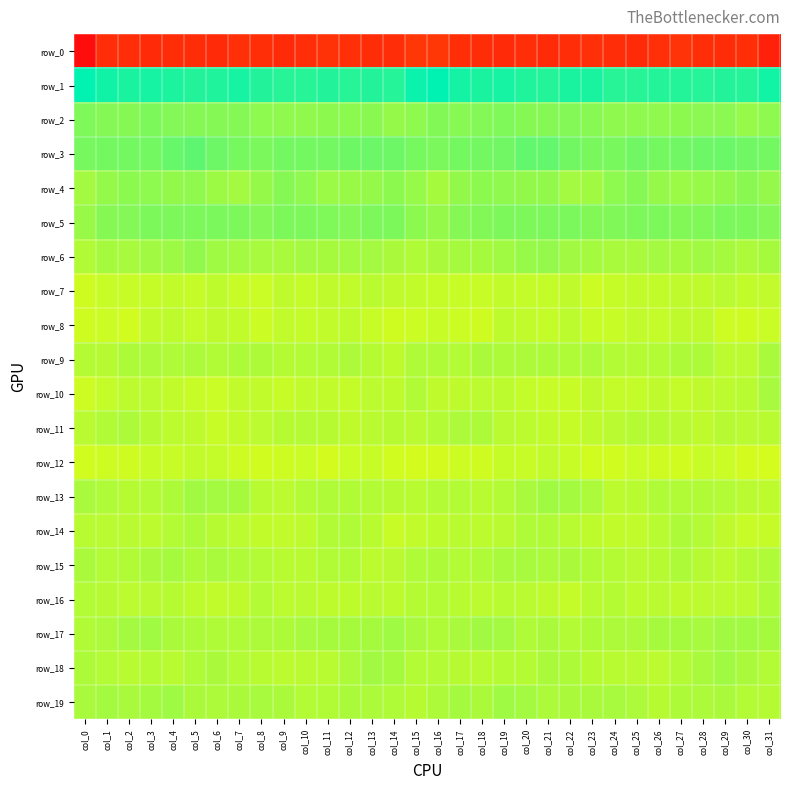

Reading right to left, extract all data points from this chart.

row_0: -185.4	-173.3	-175.5	-173.0	-168.2	-172.5	-176.0	-174.5	-171.4	-173.9	-176.3	-174.3	-176.6	-174.7	-172.6	-164.5	-164.9	-174.5	-175.1	-170.6	-169.0	-174.3	-176.2	-172.9	-171.3	-175.7	-175.5	-175.0	-176.4	-173.9	-174.2	-206.3
row_1: 49.2	43.2	43.3	42.2	42.8	42.8	41.7	42.2	46.7	46.4	43.1	44.5	47.6	46.5	48.1	55.5	51.4	42.7	43.5	42.1	43.2	42.0	41.7	43.7	47.8	44.4	43.3	45.5	47.6	46.3	49.7	54.9
row_2: 6.5	3.5	7.5	7.7	7.3	6.3	6.2	6.2	8.6	10.5	9.8	9.4	12.0	10.5	8.9	10.8	6.4	4.4	8.3	7.3	7.1	5.9	6.3	6.9	9.7	9.9	9.5	10.1	12.3	9.3	9.8	11.8
row_3: 15.6	16.7	19.0	17.9	16.7	15.2	16.8	14.0	13.6	16.2	21.7	21.6	16.8	15.7	15.4	13.4	14.8	17.7	18.4	17.6	15.8	16.0	15.8	13.3	14.7	17.7	22.9	19.8	15.9	15.8	15.5	14.5
row_4: 4.7	8.0	4.9	3.8	2.0	4.3	9.2	6.7	0.6	-0.2	5.3	5.2	6.0	7.4	5.3	-1.6	3.6	7.0	4.1	3.2	2.0	6.4	9.3	4.2	-0.4	1.4	6.2	5.1	6.7	7.3	4.0	-0.5
row_5: 10.4	12.5	13.5	11.0	10.8	13.0	12.8	11.5	11.0	13.4	12.9	12.3	12.6	10.9	9.8	4.1	7.3	12.9	12.9	10.2	11.9	13.0	12.8	10.4	12.4	13.1	12.8	12.1	12.5	10.3	9.2	3.1
row_6: -1.7	-3.3	-1.6	0.4	-1.5	-0.3	-2.3	-2.3	-1.2	-0.1	4.7	3.5	0.6	-1.7	-1.5	-3.2	-4.6	-3.2	-0.5	-0.3	-1.6	-0.3	-2.5	-2.1	-0.7	1.1	5.6	1.7	0.2	-2.1	-1.7	-5.2
row_7: -10.6	-11.3	-8.0	-10.2	-10.0	-11.0	-11.2	-12.0	-14.1	-10.0	-11.6	-11.6	-11.3	-13.4	-12.6	-12.4	-11.4	-10.3	-8.0	-10.8	-10.1	-11.6	-10.4	-13.6	-12.6	-9.7	-12.4	-11.0	-12.2	-13.2	-13.3	-15.2
row_8: -13.8	-15.1	-14.8	-10.3	-10.2	-11.7	-10.5	-13.2	-13.2	-9.4	-11.9	-10.6	-9.7	-15.1	-14.1	-13.4	-14.2	-15.5	-13.1	-9.7	-10.9	-11.7	-10.5	-14.3	-11.2	-10.2	-11.9	-9.9	-11.3	-15.8	-14.1	-15.3
row_9: -2.4	-8.5	-8.7	-4.0	-4.1	-6.0	-6.6	-5.8	-3.5	-4.6	-4.1	-3.7	-4.2	-3.3	-6.3	-4.4	-4.8	-9.5	-7.1	-3.3	-5.1	-6.1	-6.8	-4.3	-3.8	-5.0	-3.4	-4.4	-3.4	-4.2	-7.3	-6.4
row_10: -1.9	-7.8	-9.3	-10.4	-11.9	-10.0	-12.0	-11.9	-10.0	-12.9	-13.2	-11.8	-9.3	-8.8	-10.1	-10.0	-5.2	-9.7	-8.9	-12.0	-10.7	-10.5	-12.7	-10.6	-10.5	-13.9	-12.5	-11.0	-8.7	-9.1	-11.9	-14.9
row_11: -7.5	-8.4	-6.9	-10.2	-8.3	-6.9	-6.4	-8.1	-10.1	-12.4	-11.2	-9.2	-8.4	-4.2	-3.7	-6.4	-8.2	-7.4	-8.4	-10.3	-7.1	-6.8	-7.0	-8.8	-11.0	-12.7	-10.1	-9.2	-6.9	-3.4	-5.0	-8.1
row_12: -17.5	-16.7	-13.7	-12.6	-16.1	-15.3	-13.6	-16.0	-15.9	-12.8	-10.5	-12.8	-12.4	-15.2	-14.9	-17.0	-16.7	-15.7	-12.6	-13.9	-16.6	-13.9	-14.7	-16.3	-15.0	-11.6	-11.4	-12.7	-13.3	-15.4	-14.9	-16.3
row_13: -9.9	-8.1	-6.2	-5.3	-5.0	-4.8	-7.6	-9.2	-3.6	-0.9	0.6	-2.5	-5.5	-7.4	-5.8	-6.3	-7.8	-7.3	-5.5	-5.3	-4.5	-5.8	-8.7	-7.7	-1.7	-0.6	0.2	-4.3	-6.1	-7.0	-4.5	-2.6
row_14: -12.3	-12.5	-10.0	-5.5	-4.1	-7.4	-10.7	-11.2	-9.7	-7.8	-5.3	-4.5	-8.4	-9.1	-7.9	-9.5	-10.8	-12.5	-7.6	-4.5	-4.9	-9.5	-10.6	-11.1	-8.5	-7.3	-4.3	-5.9	-9.2	-8.1	-8.0	-7.7
row_15: -4.6	-6.6	-9.4	-7.0	-4.1	-7.0	-7.9	-6.4	-5.2	-2.9	-3.8	-2.0	-2.3	-4.4	-6.2	-4.0	-4.4	-7.9	-9.2	-5.1	-4.9	-7.8	-7.5	-5.7	-4.4	-2.8	-3.9	-1.4	-3.2	-5.1	-5.9	-3.3
row_16: -4.8	-8.5	-8.7	-8.7	-10.0	-8.3	-9.0	-6.7	-7.8	-11.5	-10.3	-8.2	-7.5	-8.6	-7.9	-5.5	-6.5	-9.3	-8.0	-9.5	-9.5	-8.1	-8.8	-5.9	-10.0	-10.9	-9.8	-7.4	-8.0	-8.8	-7.0	-6.3
row_17: -1.6	0.5	-0.2	-1.8	-1.5	-1.7	-3.7	-3.5	-4.1	-5.5	-3.3	-4.5	-0.4	0.1	-2.4	-4.4	-2.4	1.0	-1.4	-1.5	-1.8	-2.0	-4.1	-3.4	-4.8	-4.5	-4.0	-3.1	0.3	-0.7	-3.5	-5.1
row_18: -5.4	-3.0	0.6	-2.5	-6.2	-8.5	-8.1	-7.8	-7.0	-4.2	-3.2	-6.9	-6.6	-7.7	-7.0	-5.8	-5.6	-1.4	-0.2	-3.7	-7.6	-8.0	-8.5	-7.6	-6.2	-3.2	-4.4	-7.5	-6.5	-7.9	-6.3	-4.2
row_19: -6.7	-6.1	-3.0	-3.6	-3.8	-7.1	-3.6	-2.2	-2.7	-3.2	-3.5	-0.5	0.9	-3.0	-1.1	-3.8	-7.3	-4.6	-3.7	-3.0	-5.2	-6.1	-3.1	-2.1	-3.1	-3.3	-2.9	0.8	-1.0	-2.4	-0.9	-2.7